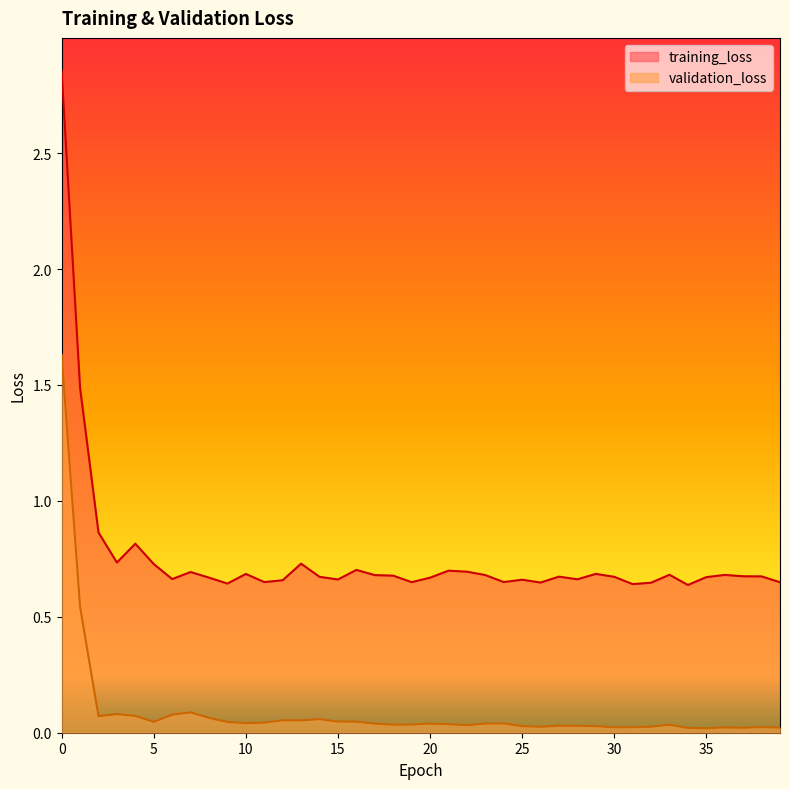

The value of validation_loss at 29 is 0.0. True or false?

False